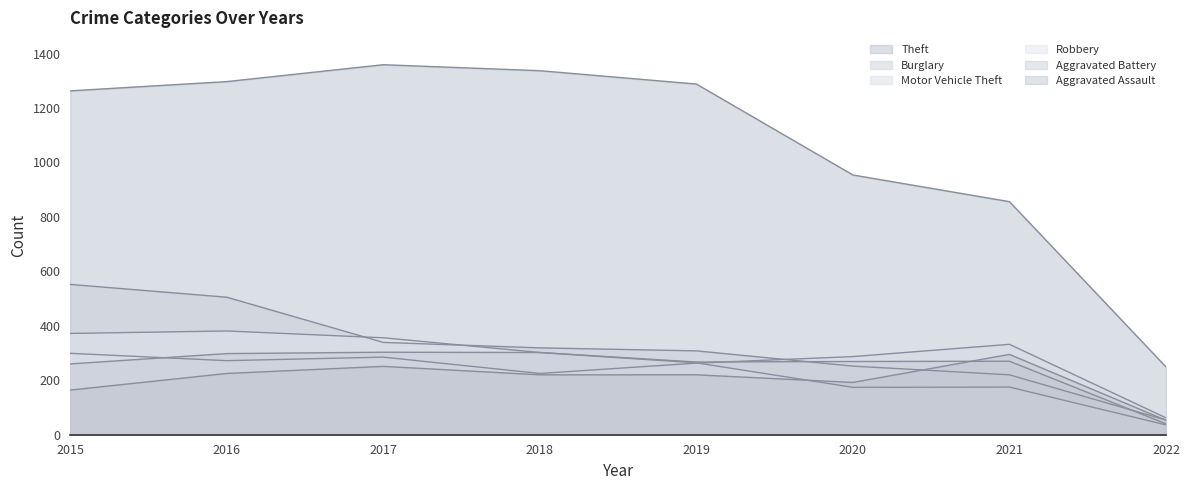

Does the chart have visible grid lines?

No